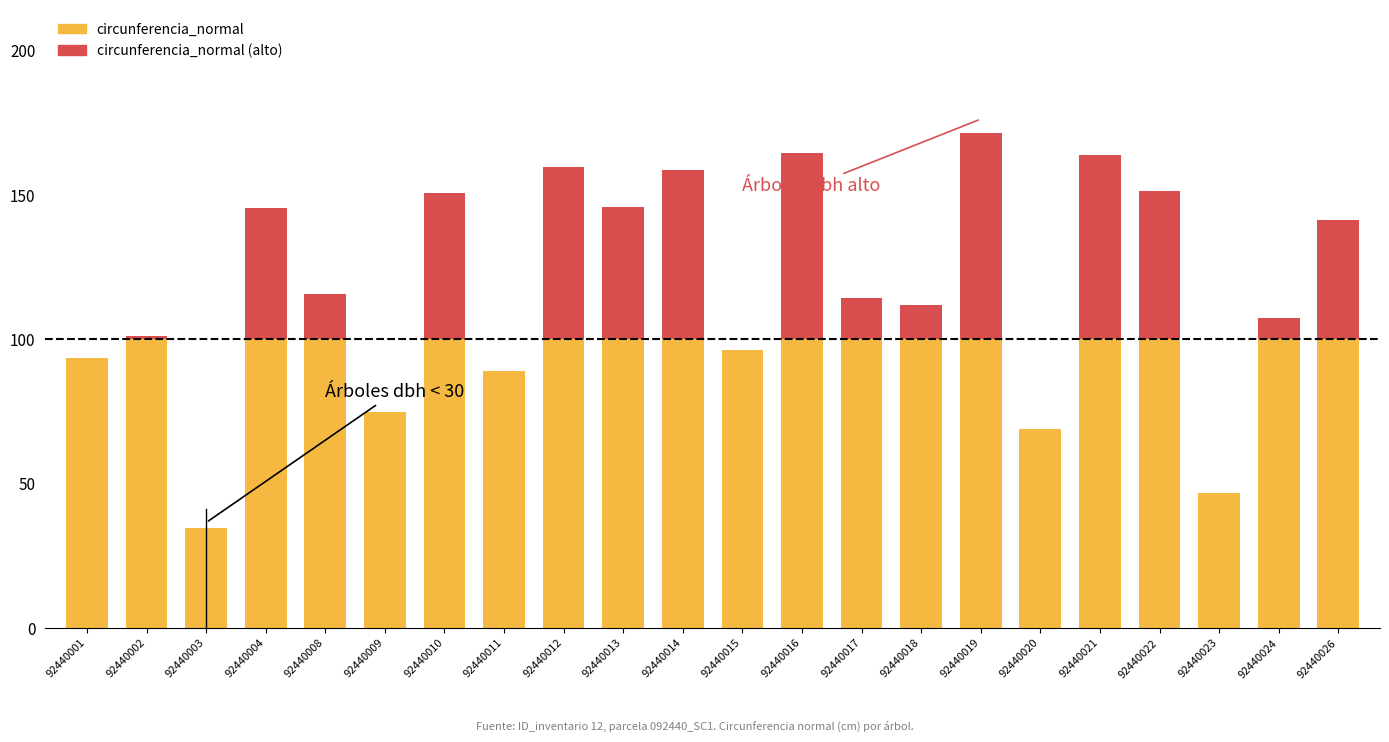

The value of circunferencia_normal (alto) at 92440014 is 58.7. True or false?

True